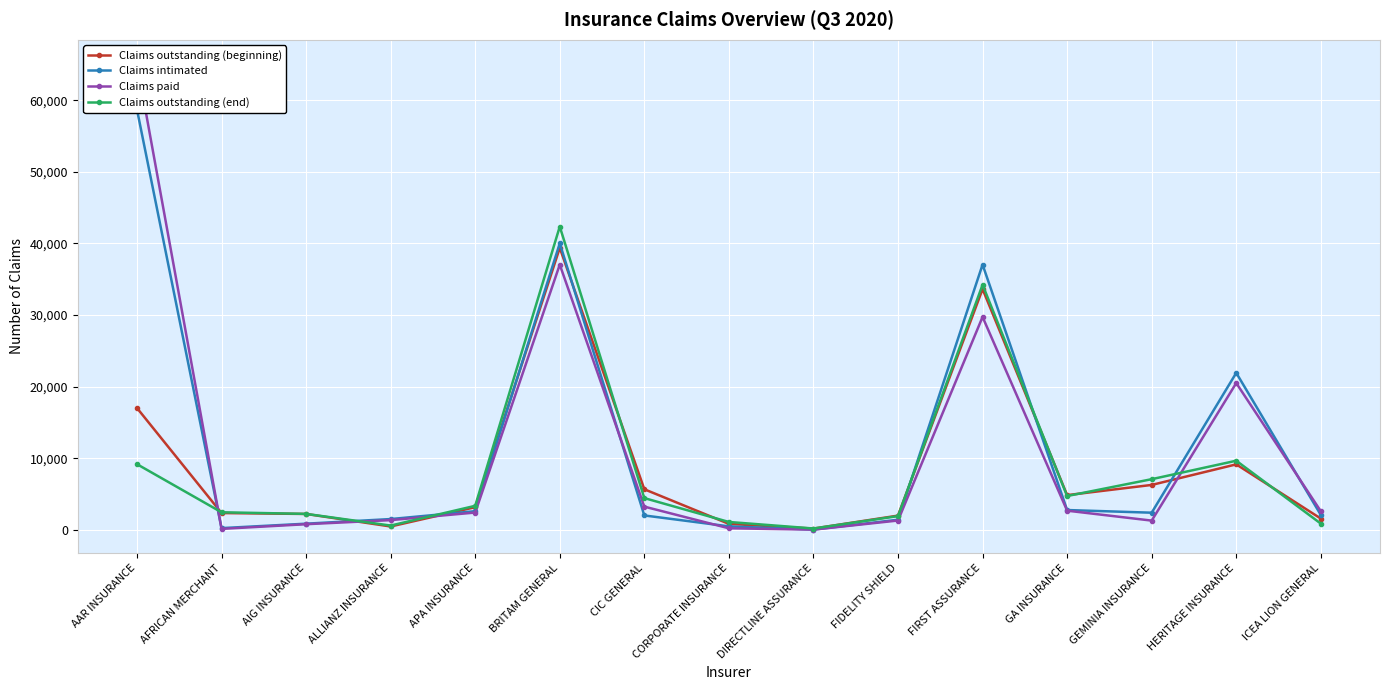

How many lines are shown in the chart?

4